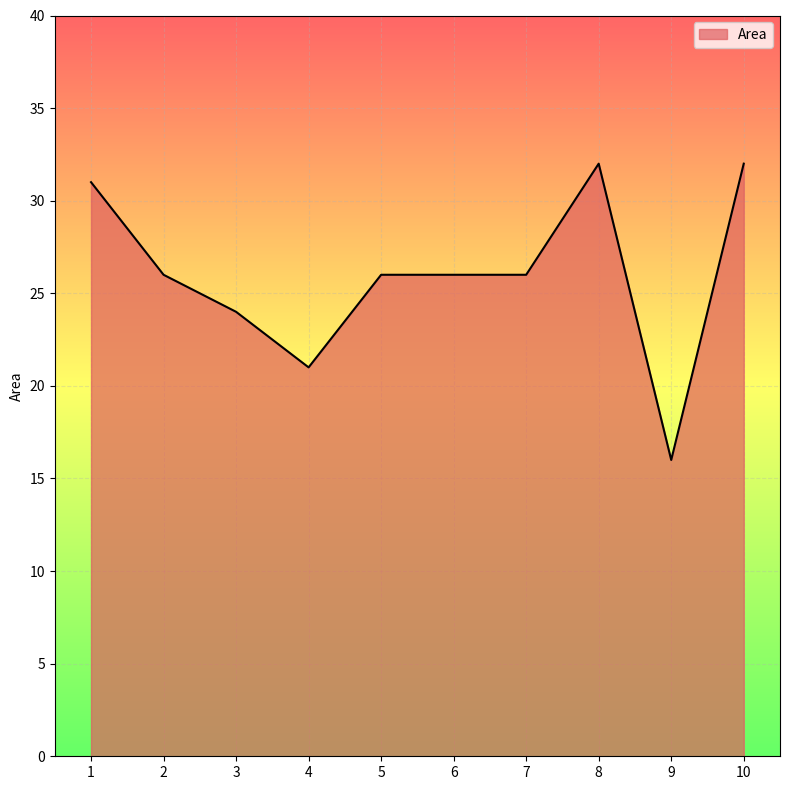

Between 2 and 4, which is larger?

2